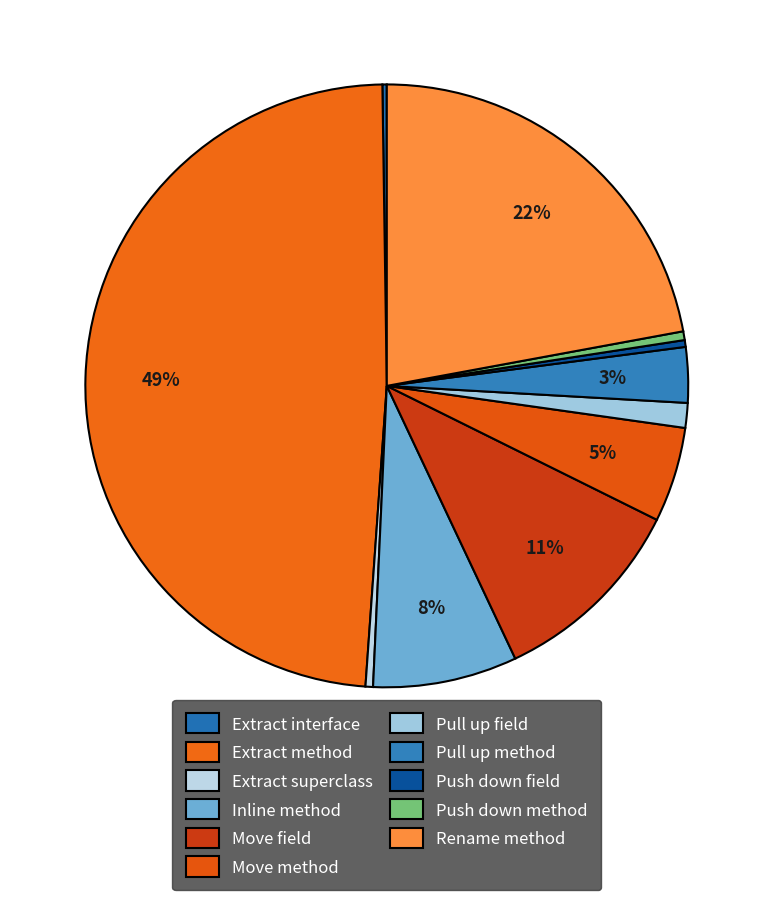

How many segments does this pie chart have?

11